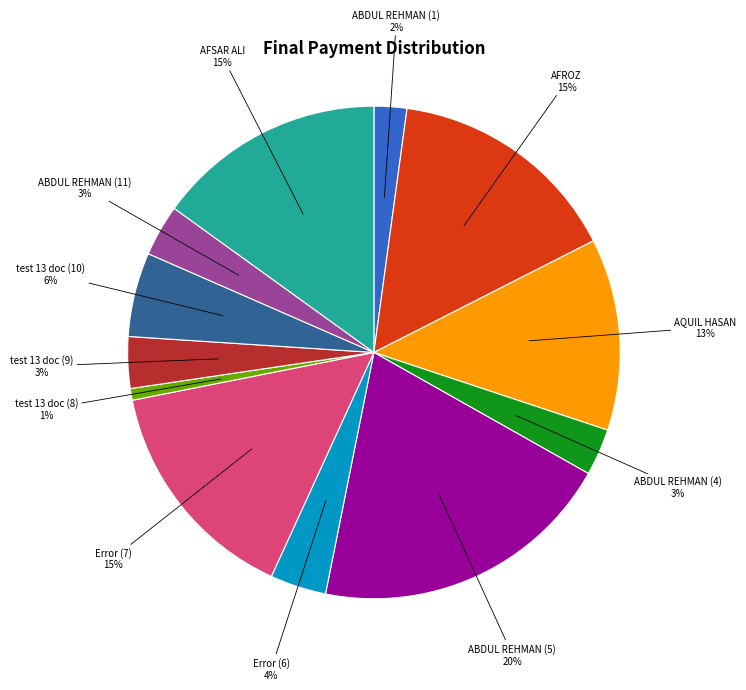

To the nearest percent, what is the average slice percentage?

8%